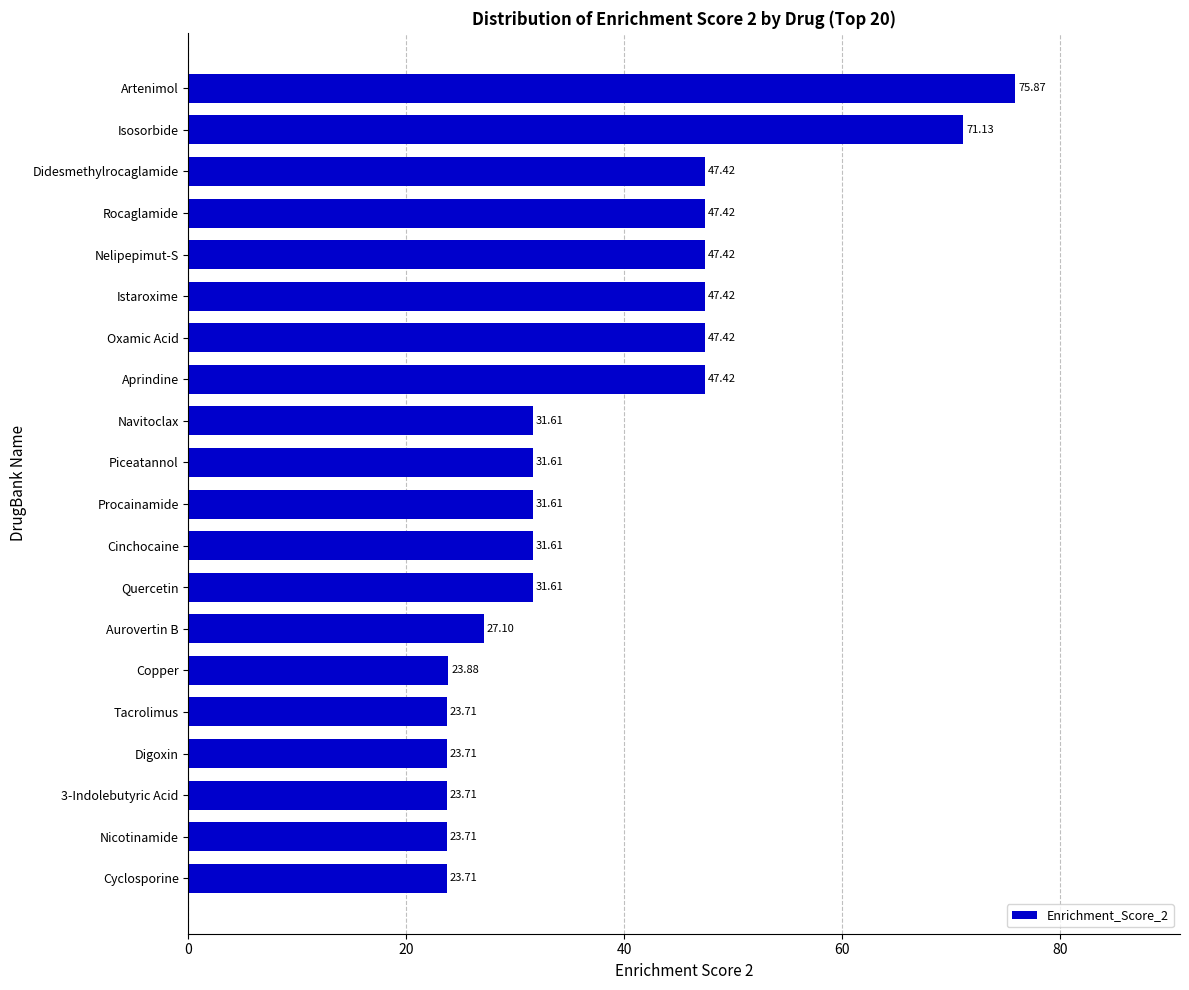

At which category does the chart reach its peak across all series?

Artenimol